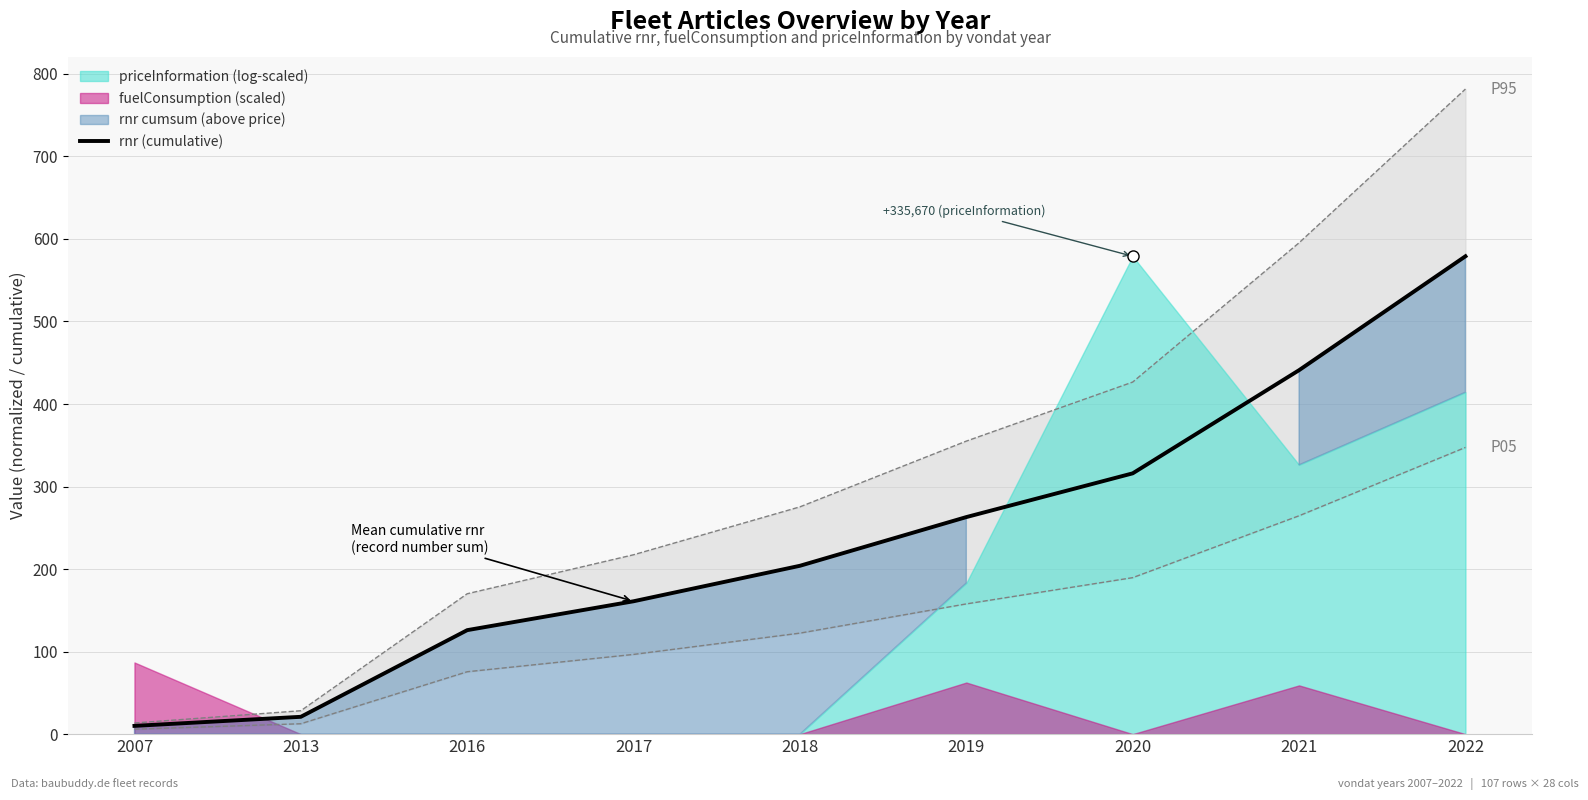

What is the sum of all values?

2121